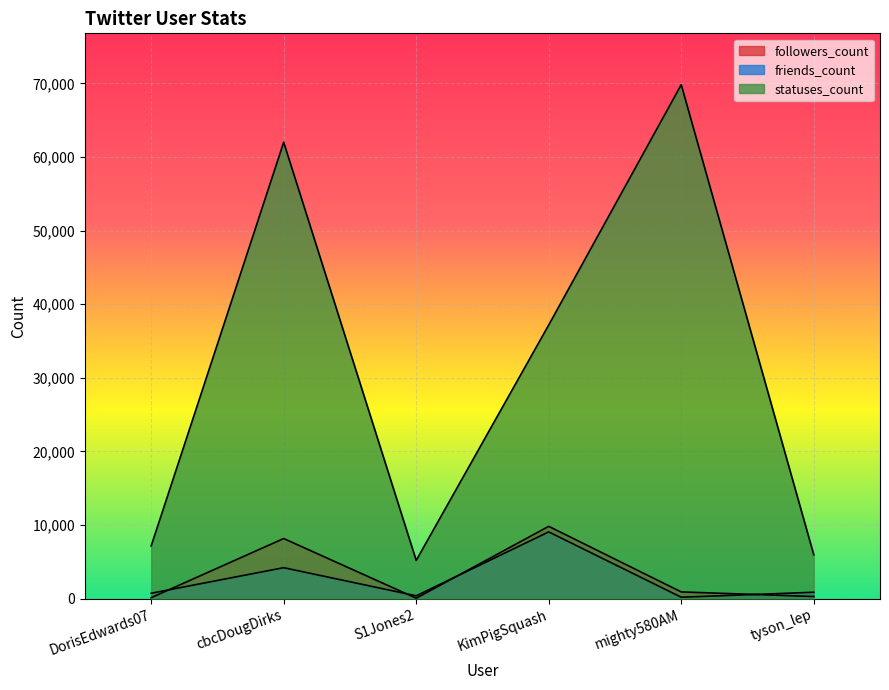

Which series has the largest total across all categories?

statuses_count